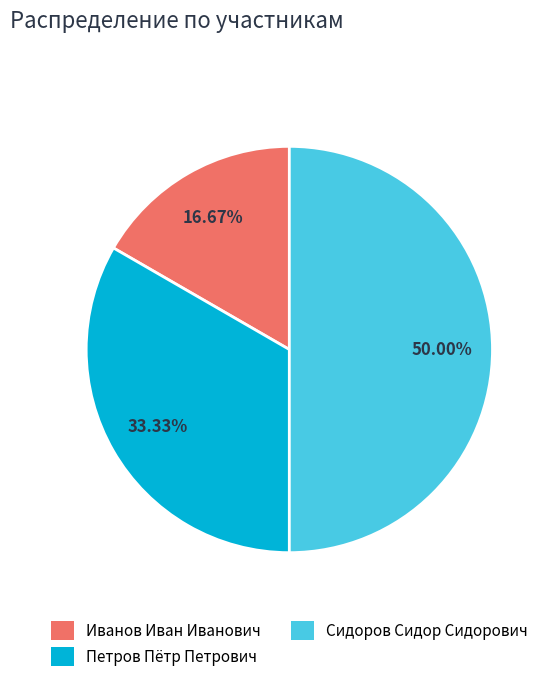

What percentage is NOT represented by Иванов Иван Иванович?

83.3%